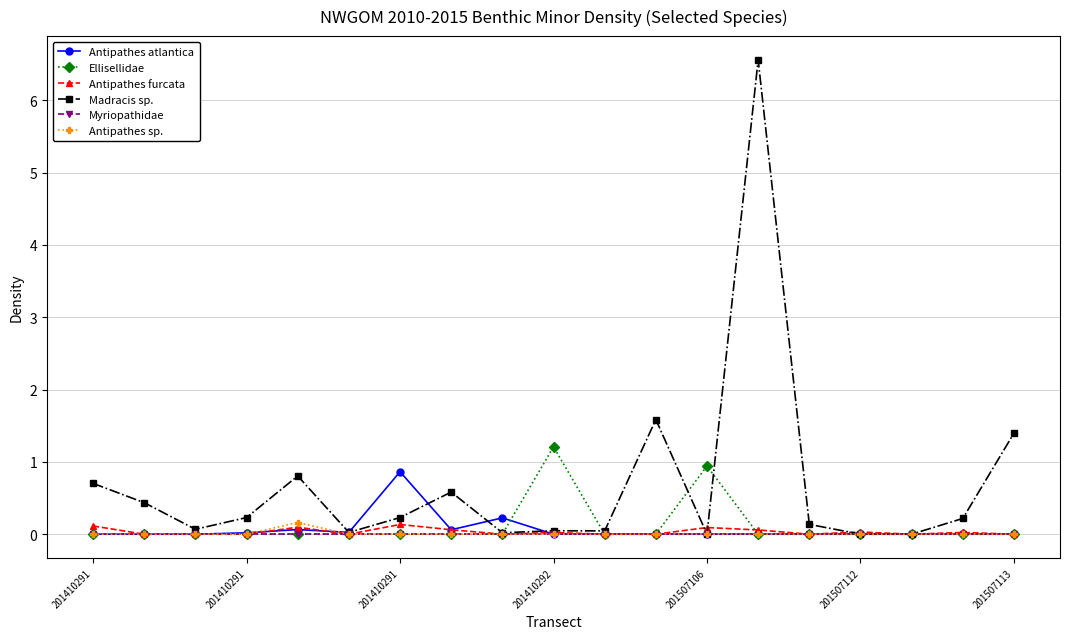

Which series has the largest total across all categories?

Madracis sp.